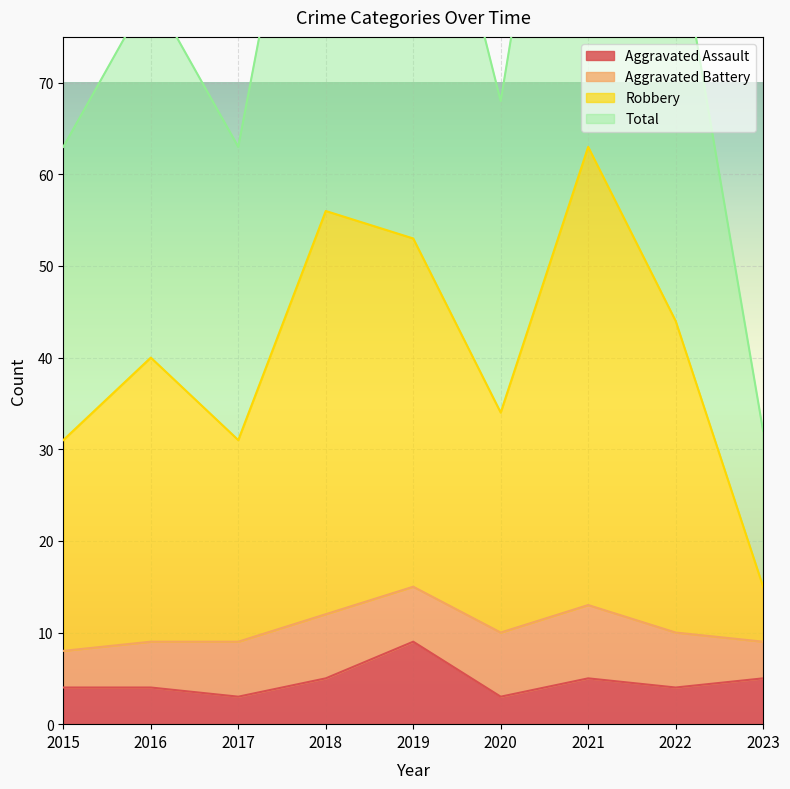

True or false: Aggravated Assault has a value of 2 at 2018.

False